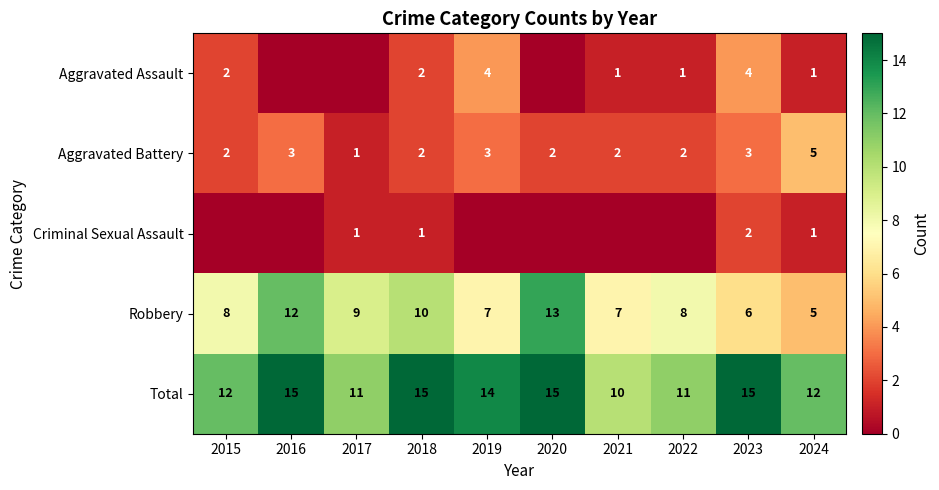

The value of Aggravated Battery at 2019 is 1. True or false?

False